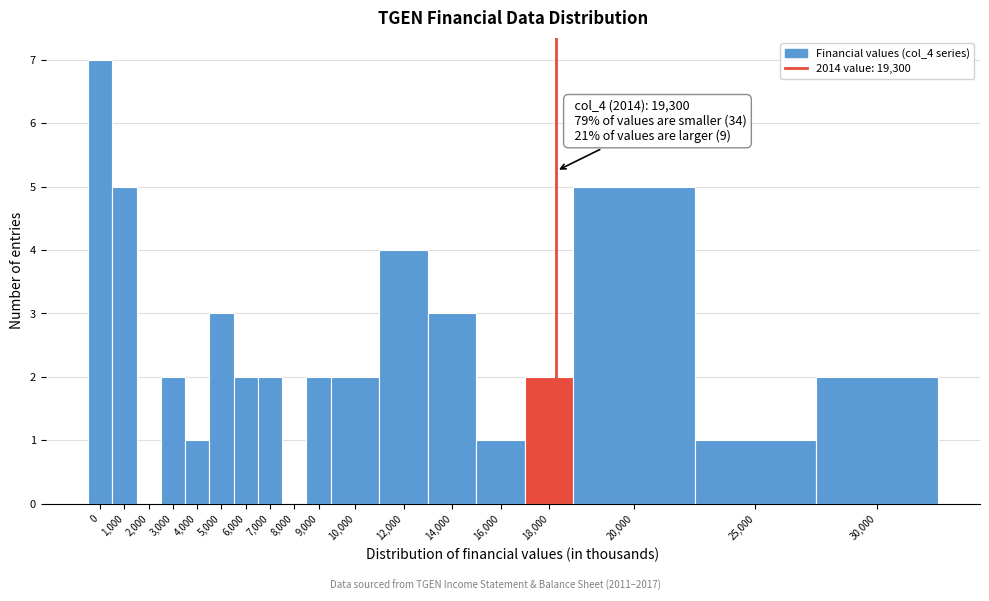

Reading left to right, transcribe all the data shown in this chart.

0=7	1,000=5	2,000=0	3,000=2	4,000=1	5,000=3	6,000=2	7,000=2	8,000=0	9,000=2	10,000=2	12,000=4	14,000=3	16,000=1	18,000=2	20,000=5	25,000=1	30,000=2